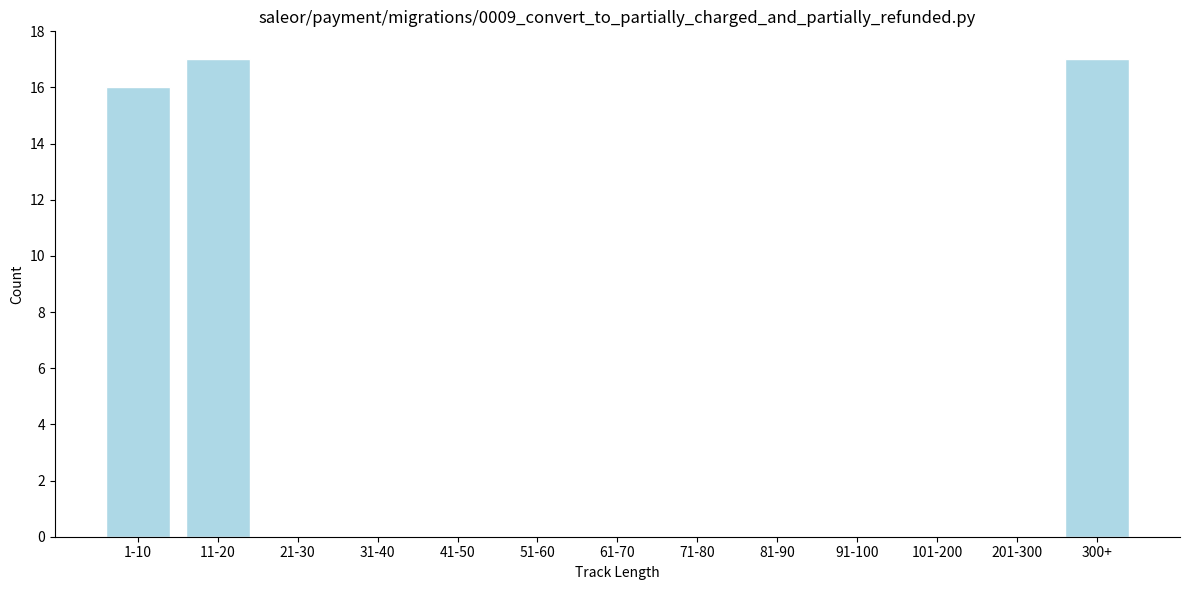

What is the change in value from 1-10 to 21-30?

-16